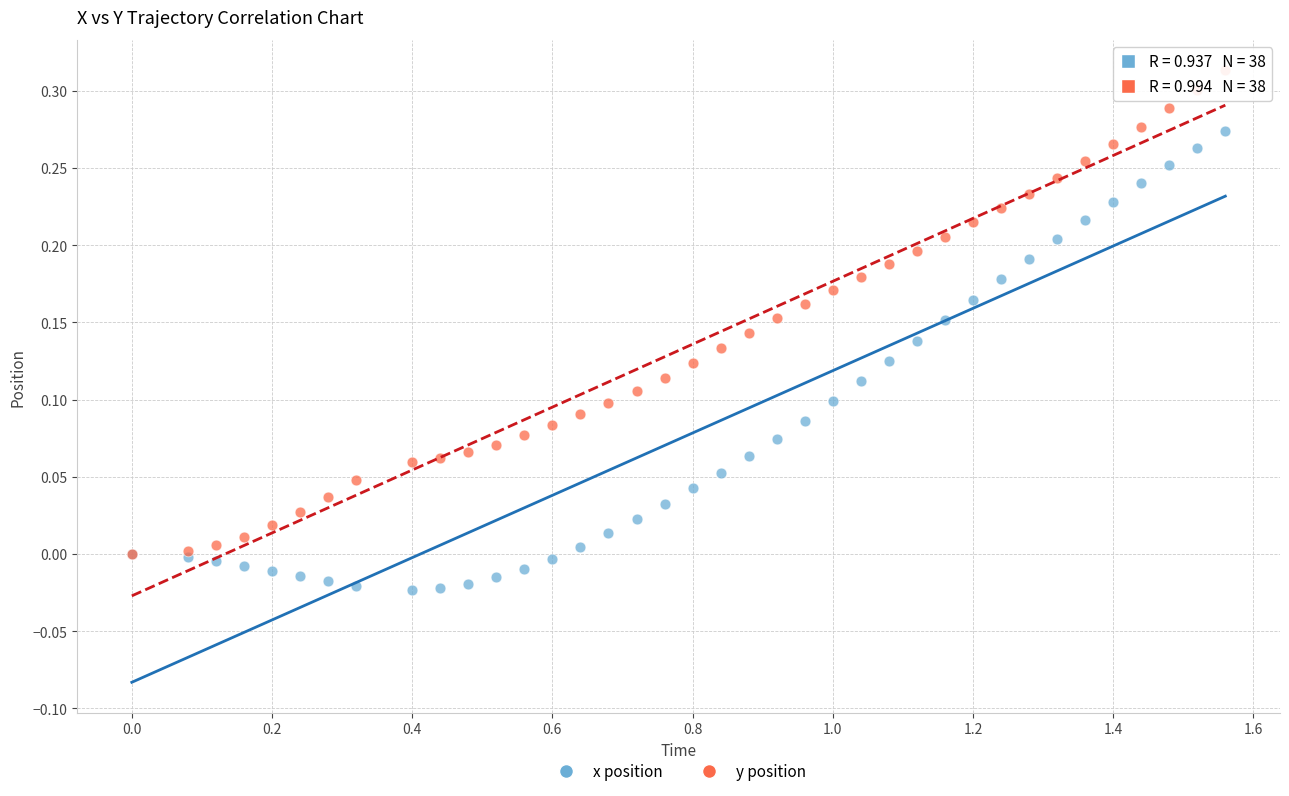

Which series contains the lowest Y value?

x position